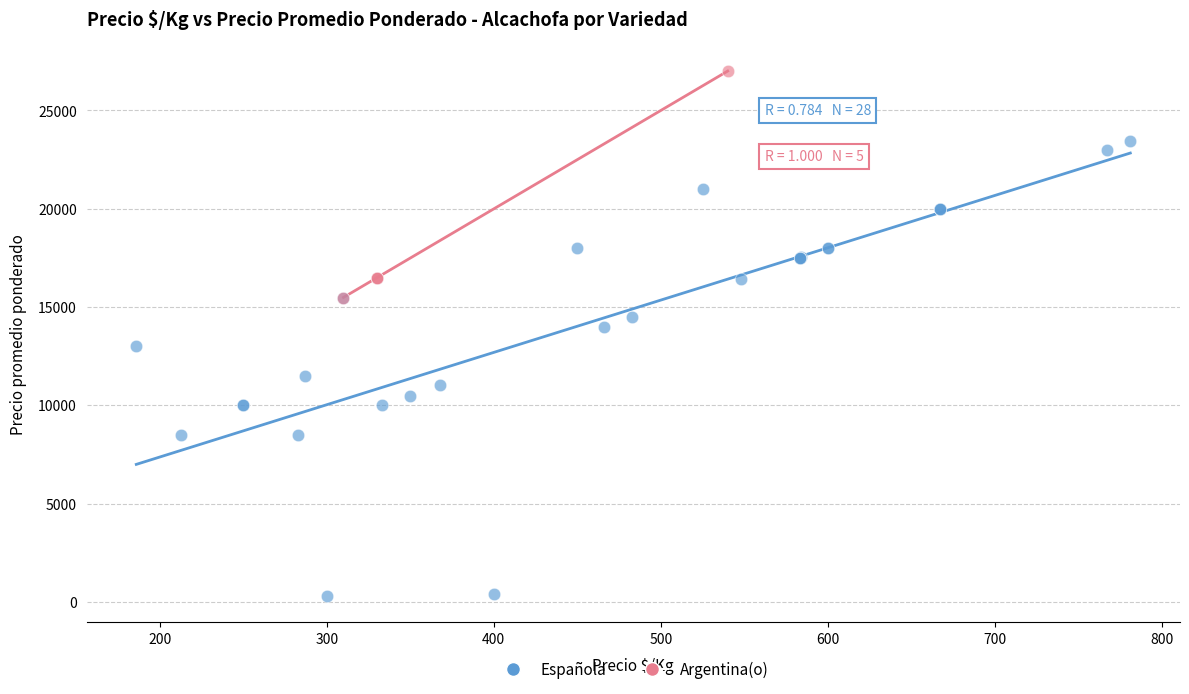

Which series reaches the maximum Y coordinate?

Argentina(o)